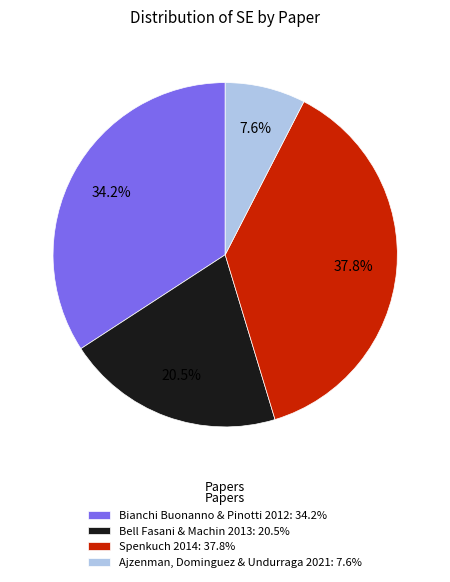

Is it true that Ajzenman, Dominguez & Undurraga 2021 is 2% of the pie?

False